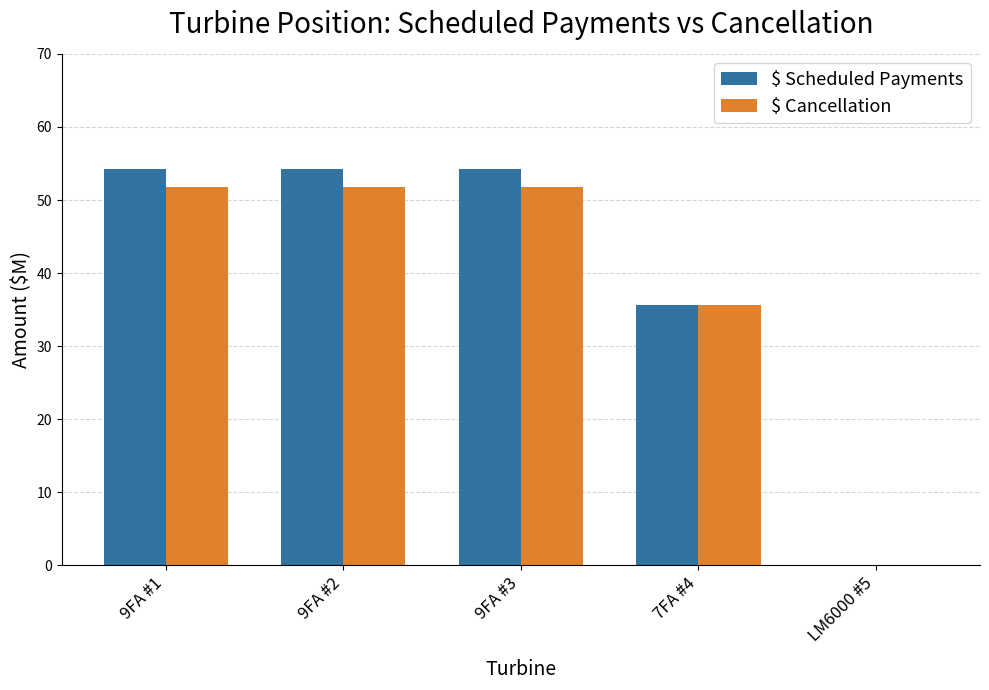

What is the maximum value for $ Cancellation?

51.7